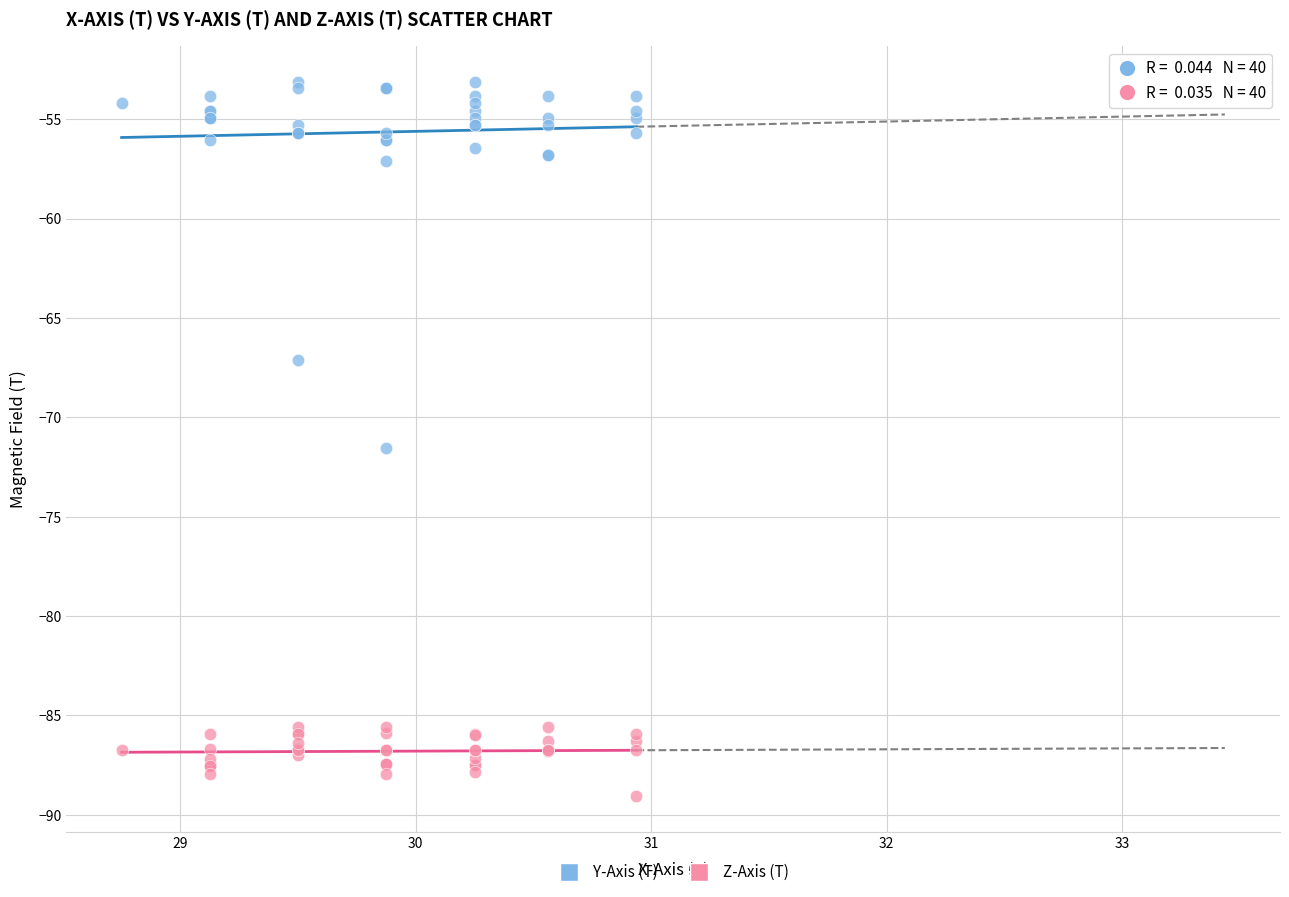

Which series reaches the minimum Y coordinate?

Z-Axis (T)